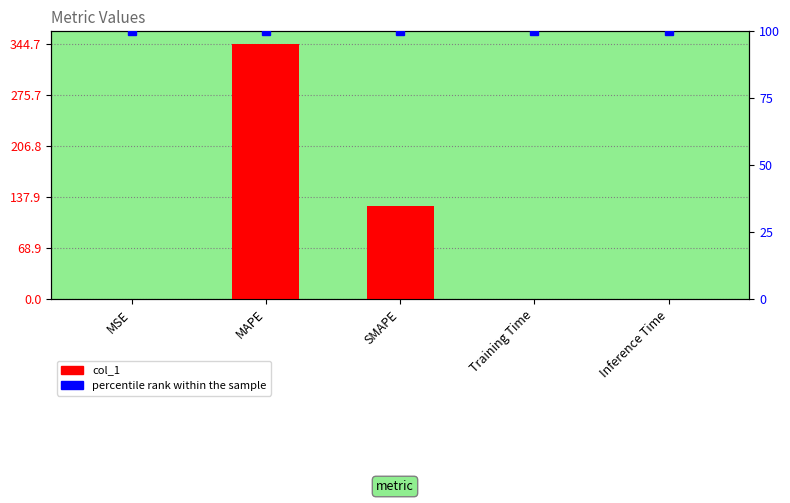

Rank the categories by value from highest to lowest.

MAPE, SMAPE, Inference Time, Training Time, MSE